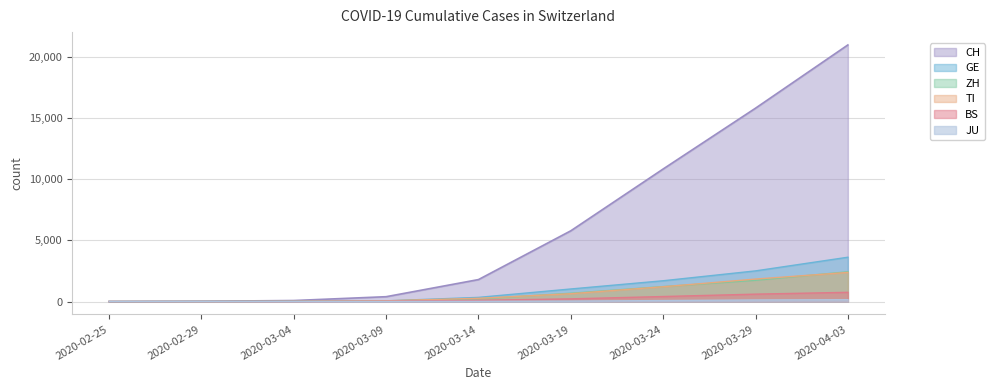

What is the average value of the GE series?

1030